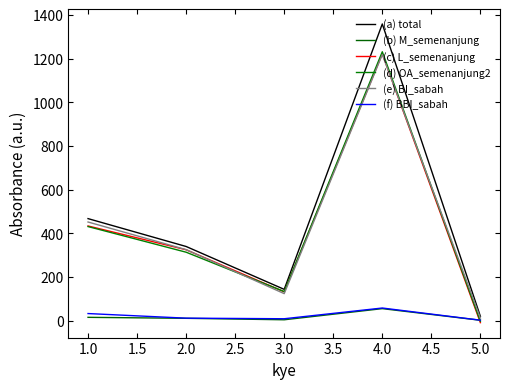

What is the minimum value for (d) OA_semenanjung2?

-3.4